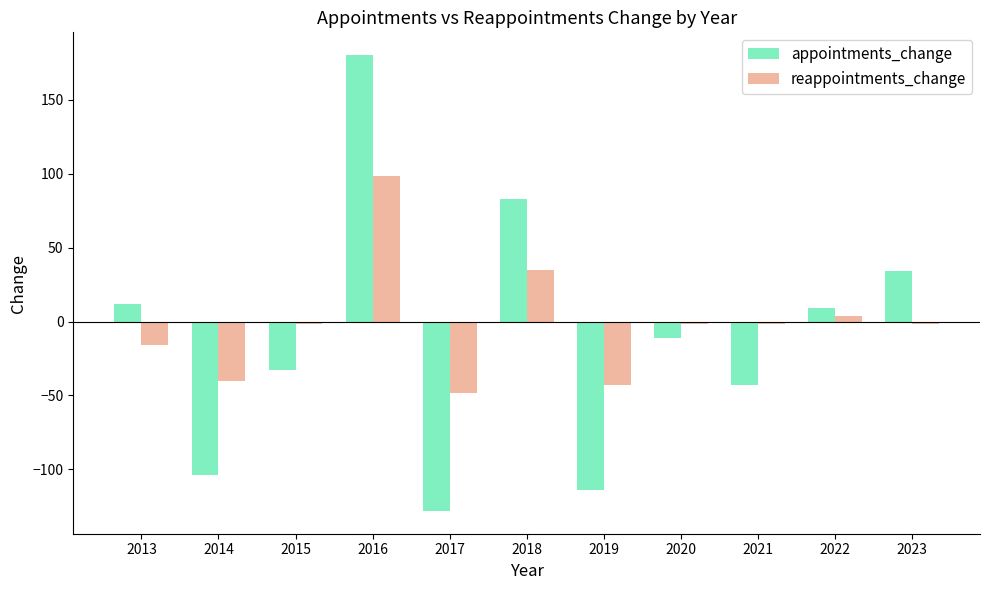

Is it true that appointments_change equals -43 at 2021?

True